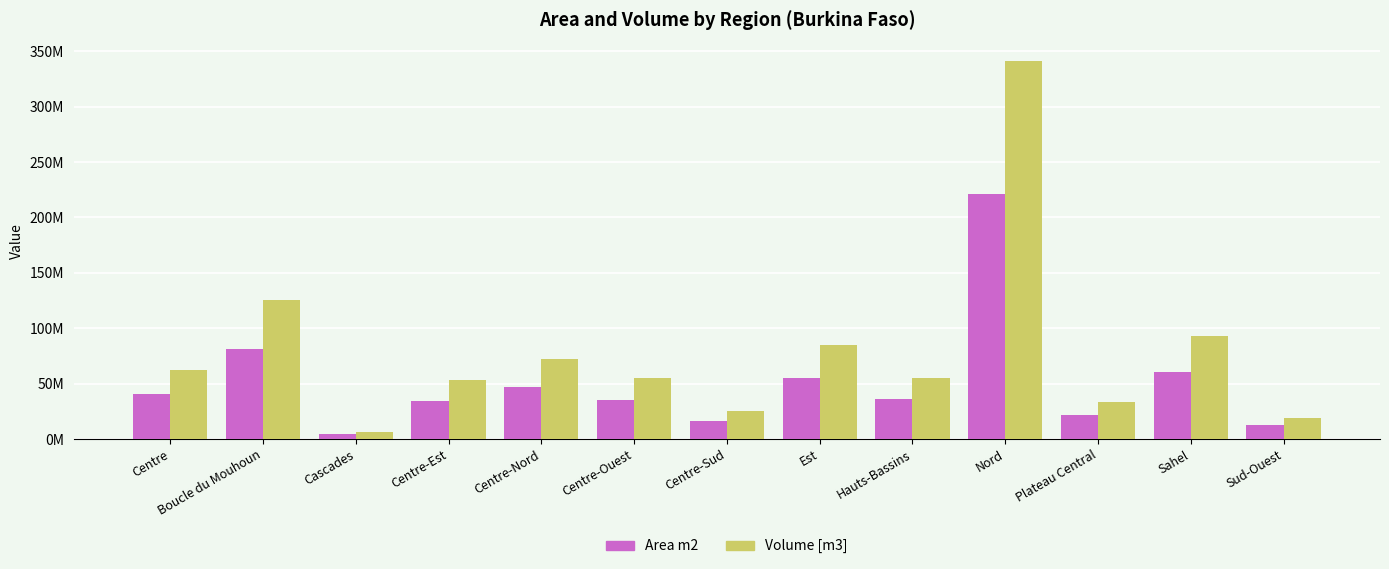

What is the maximum value for Volume [m3]?

340781257.5